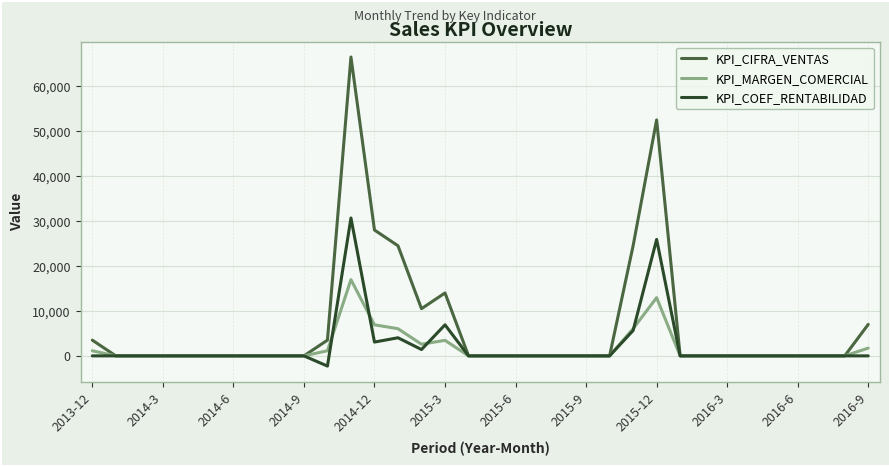

What is the difference between the maximum and minimum values in the KPI_MARGEN_COMERCIAL series?

16955